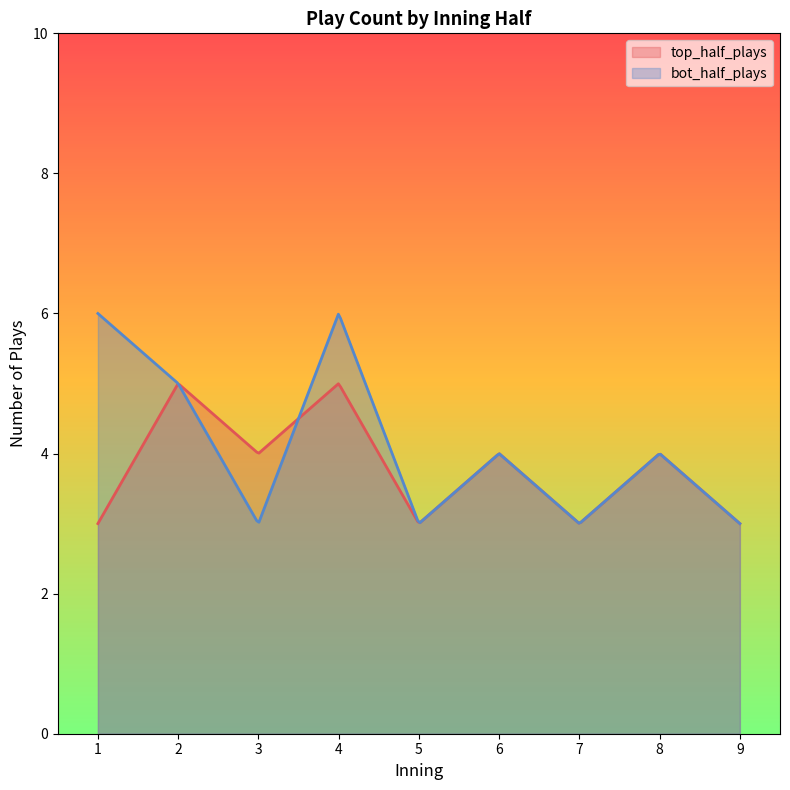

Rank the series by their maximum value, from lowest to highest.

top_half_plays, bot_half_plays